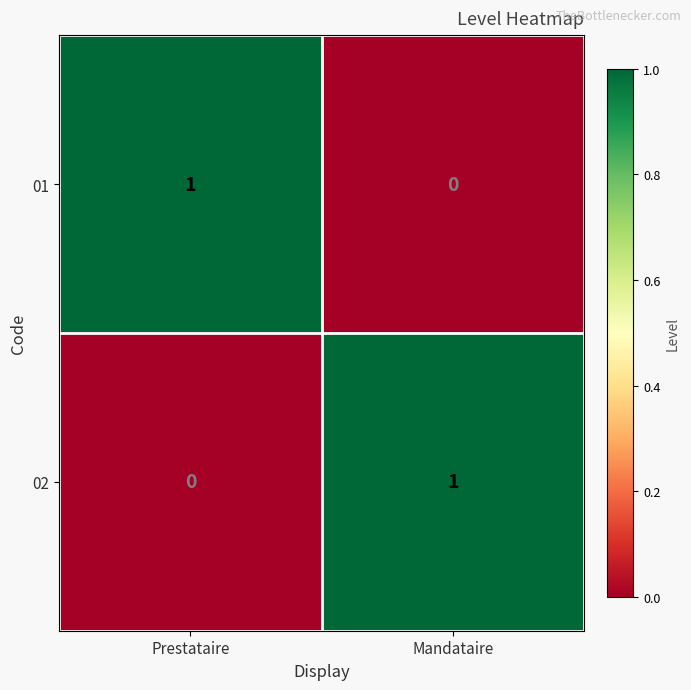

Is the value of 02 at Prestataire greater than the value of 01 at Prestataire?

No